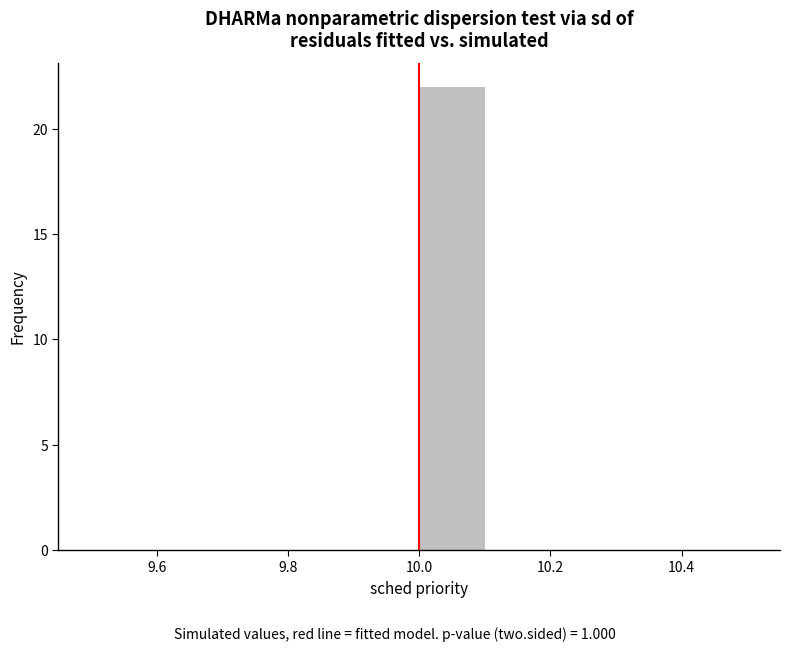

Reading left to right, transcribe this chart: for each bar, give the range it covers on the x-axis and its height. The values are not printed on the chart, so give them approximately, as read against the axis.

9.5 to 9.6: 0
9.6 to 9.7: 0
9.7 to 9.8: 0
9.8 to 9.9: 0
9.9 to 10.0: 0
10.0 to 10.1: 22
10.1 to 10.2: 0
10.2 to 10.3: 0
10.3 to 10.4: 0
10.4 to 10.5: 0